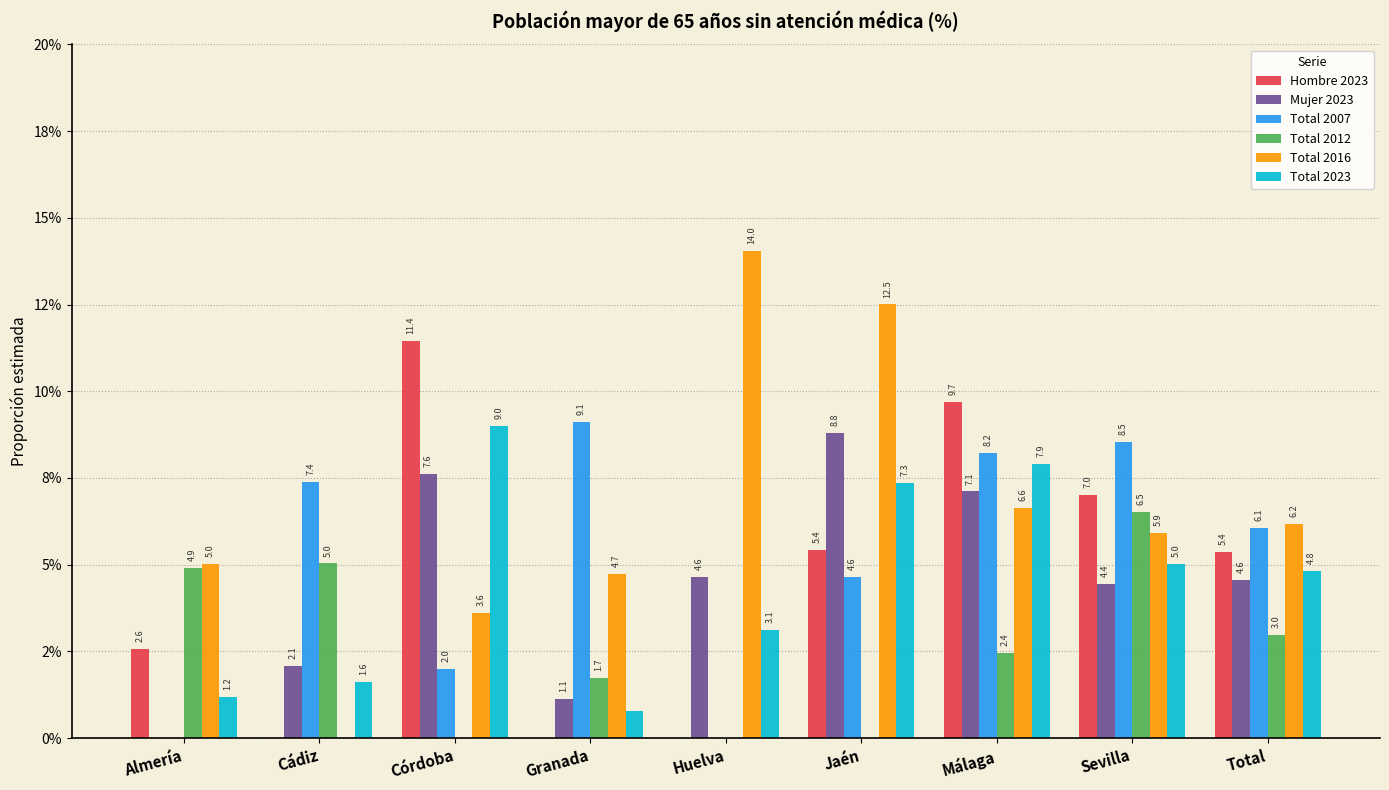

What are all the series names shown in the legend?

Hombre 2023, Mujer 2023, Total 2007, Total 2012, Total 2016, Total 2023